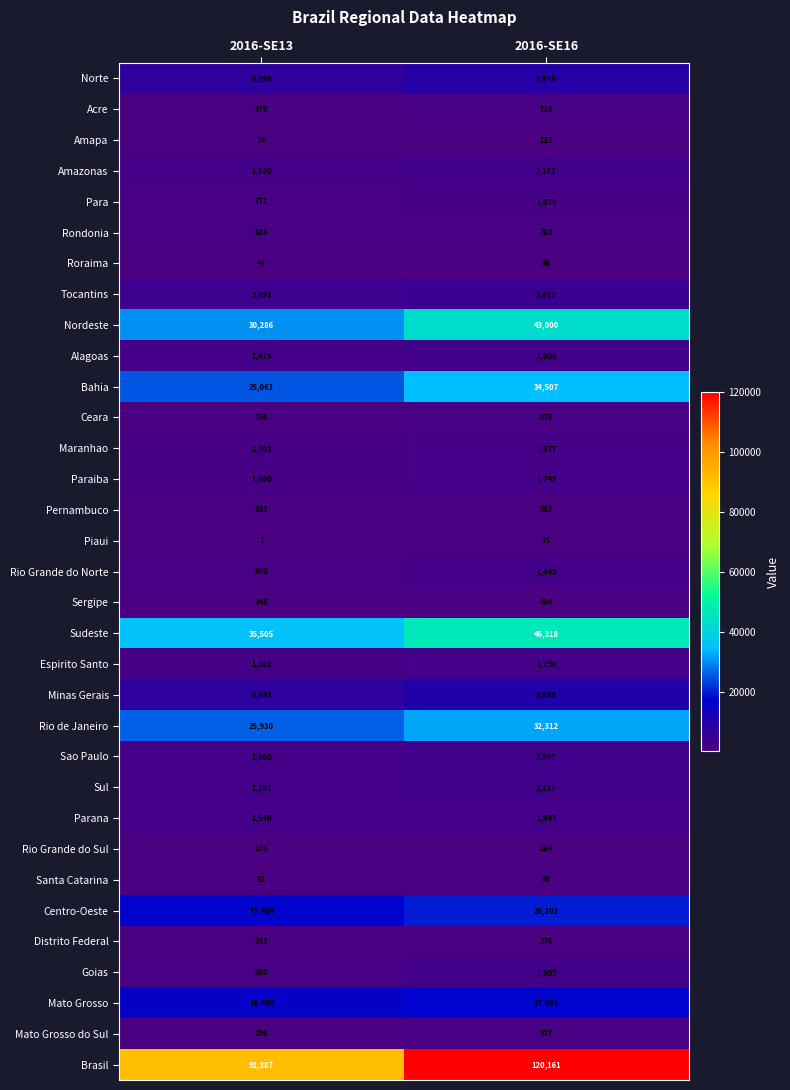

What is the minimum value shown in the chart?

7